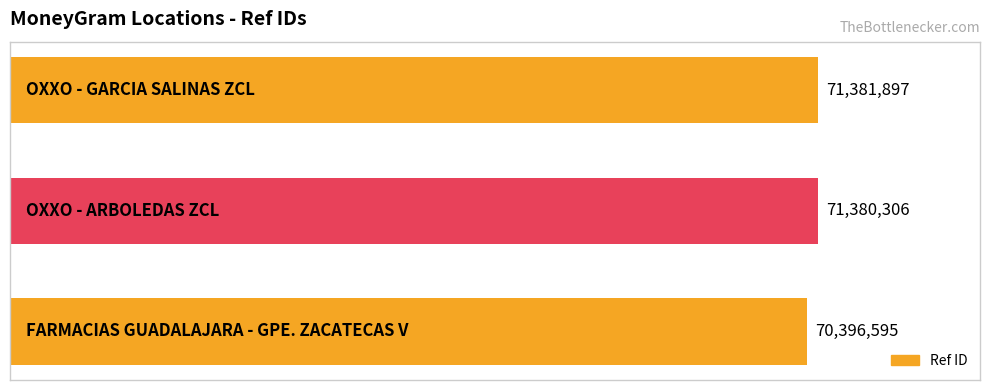

Does the chart contain stacked bars?

No